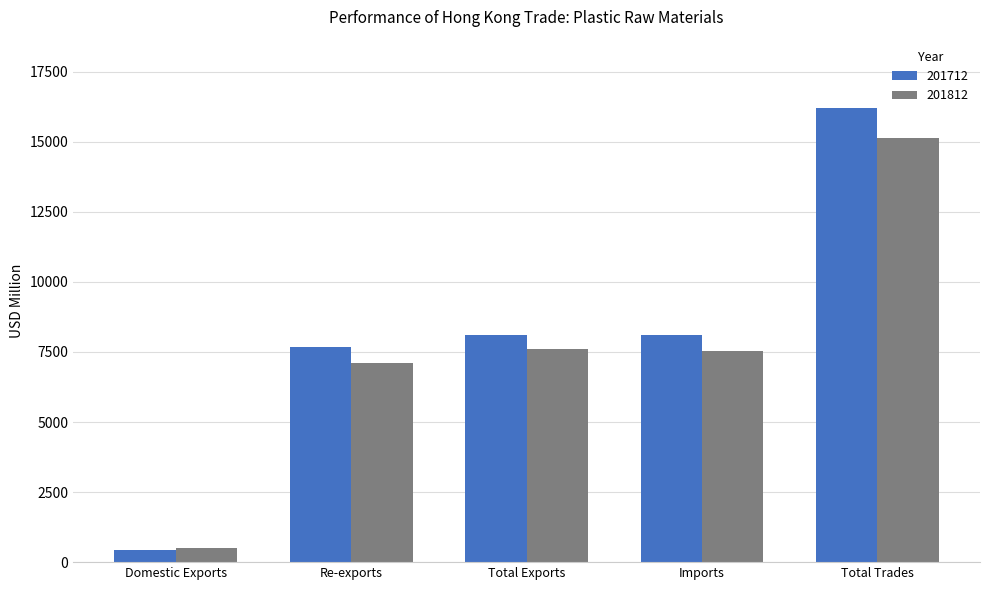

Where is 201712 nearest to the value 8322?

Total Exports